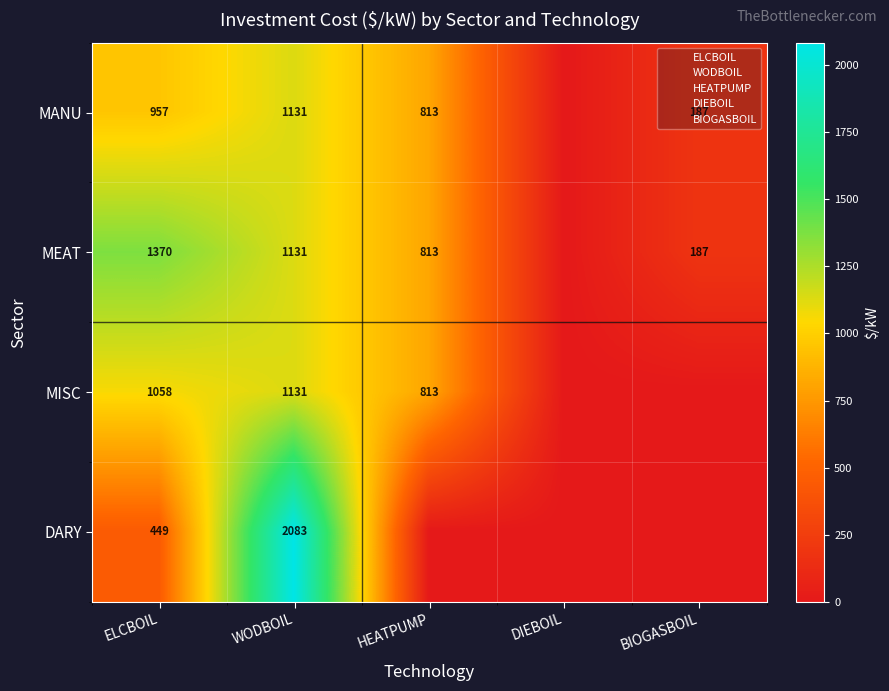

The value of MANU at WODBOIL is 1130.6. True or false?

True